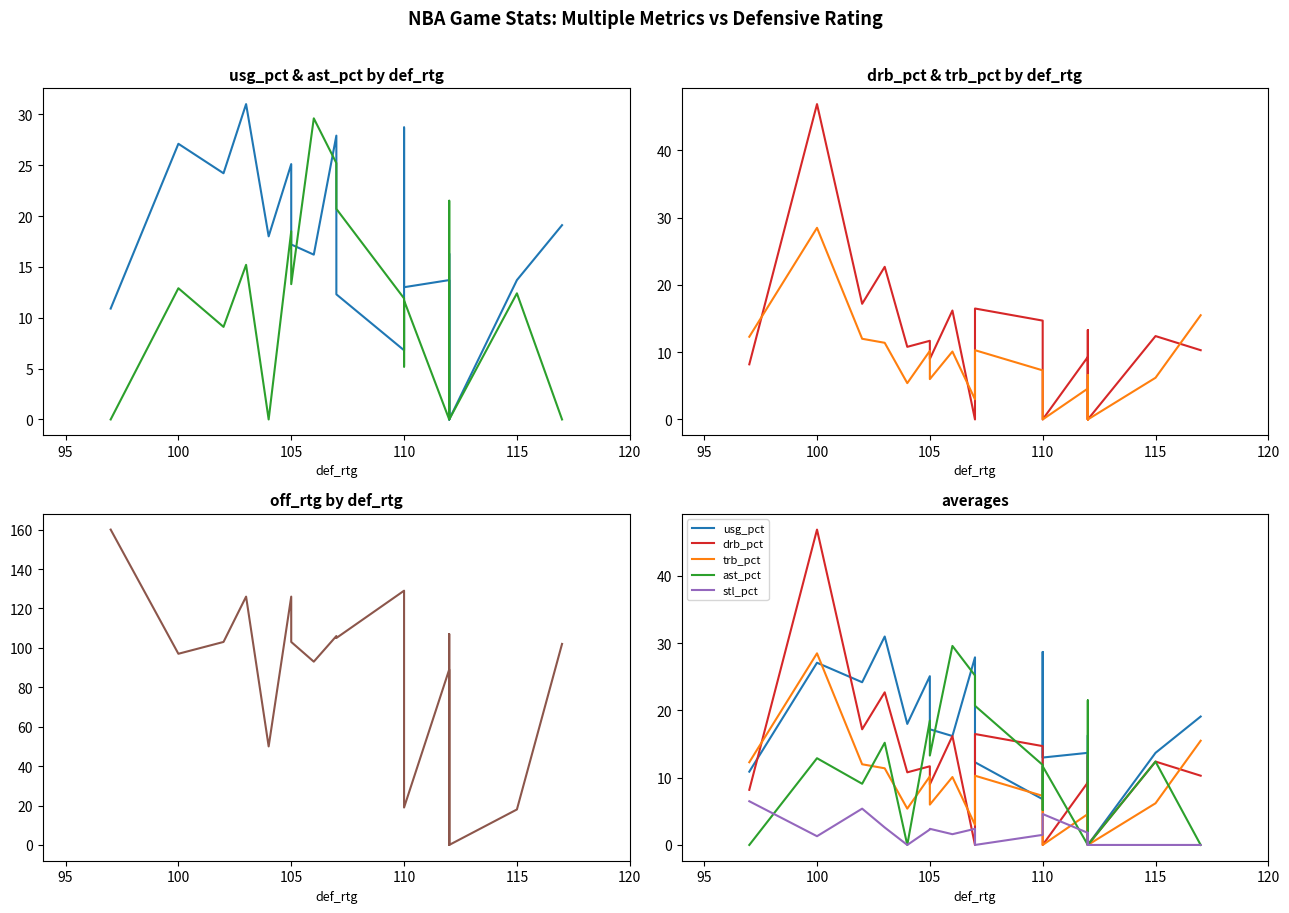

What is the average value of the drb_pct series?

11.9